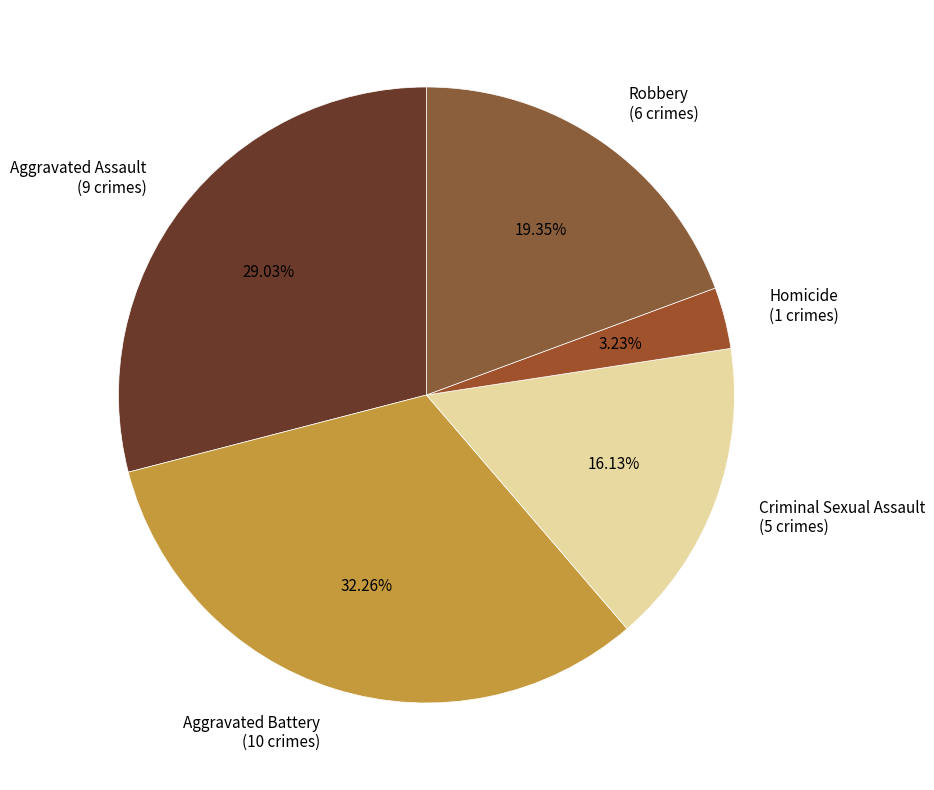

To the nearest percent, what is the combined percentage of Robbery and Aggravated Assault?

48%